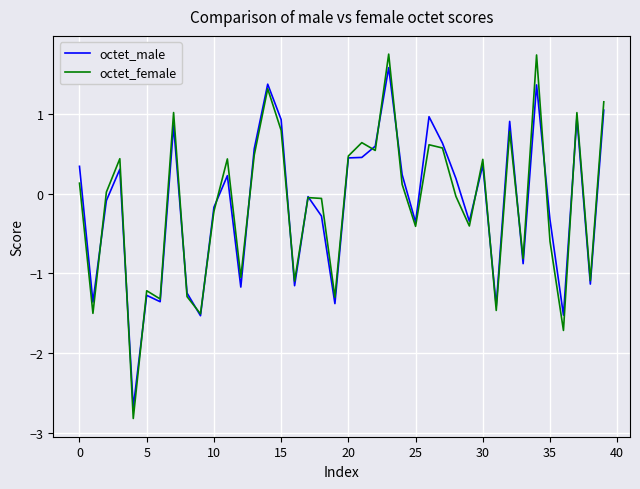

What is the maximum value for octet_female?

1.7